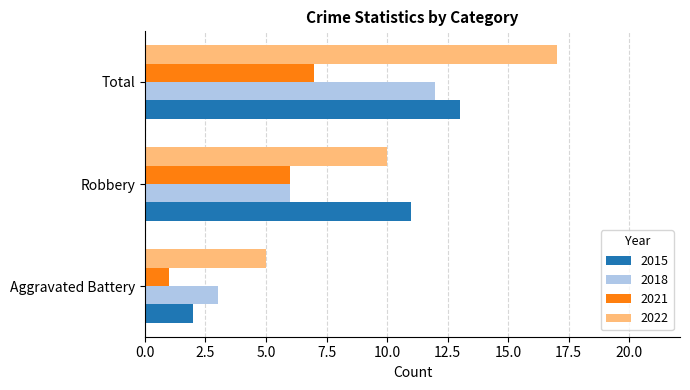

What is the spread (max minus min) of values at Robbery?

5